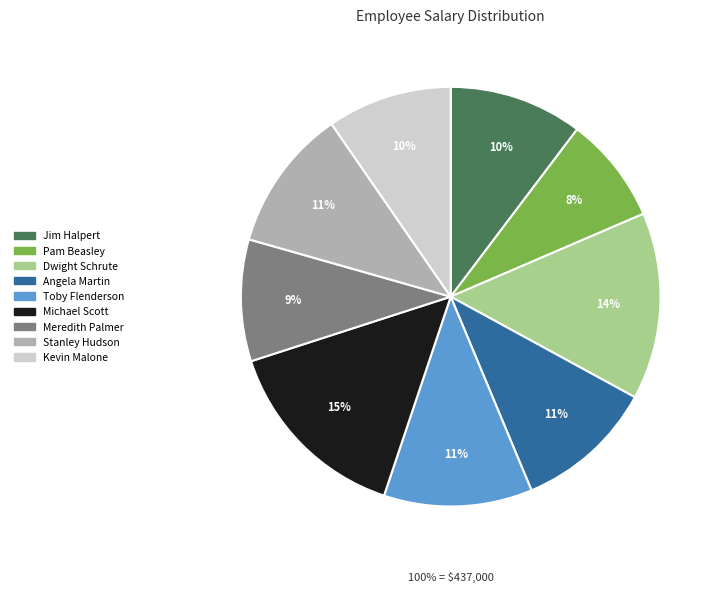

Between Angela Martin and Stanley Hudson, which is larger?

Stanley Hudson